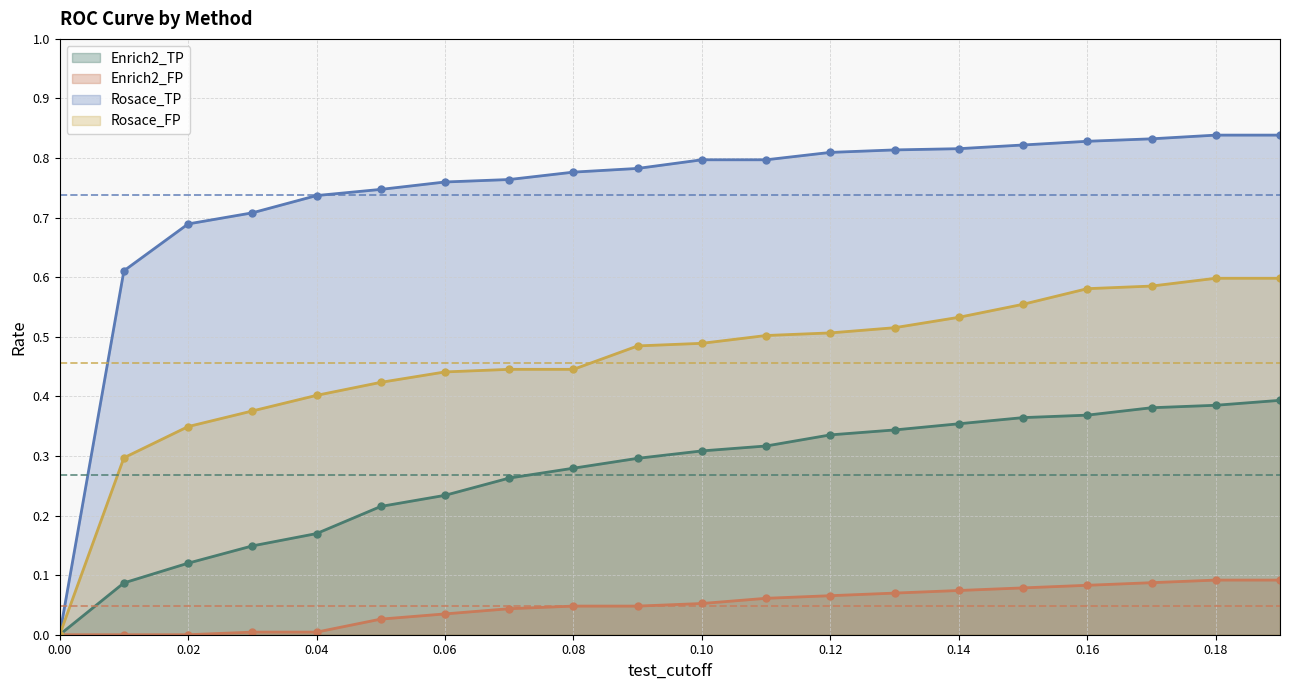

Which series has the largest total across all categories?

Rosace_TP